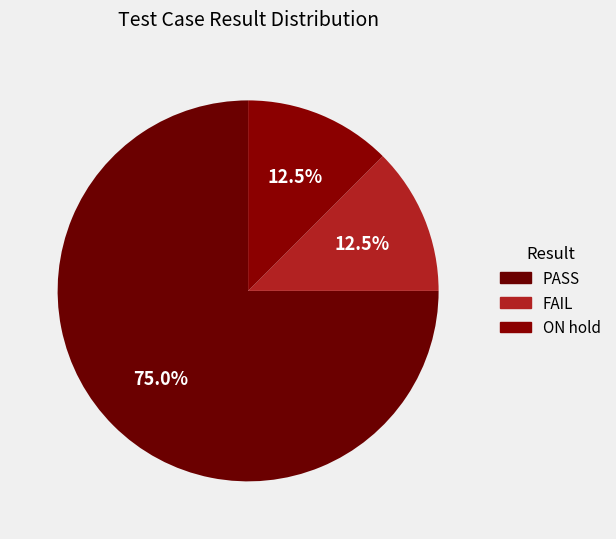

Which category accounts for the majority?

PASS